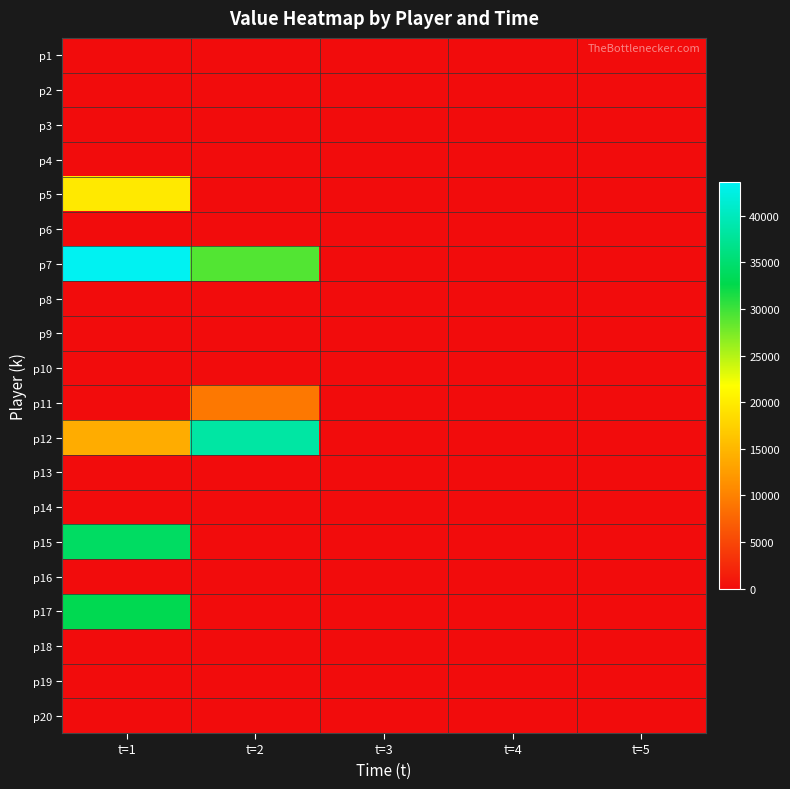

Between t=5 and t=4, which is larger?

t=5